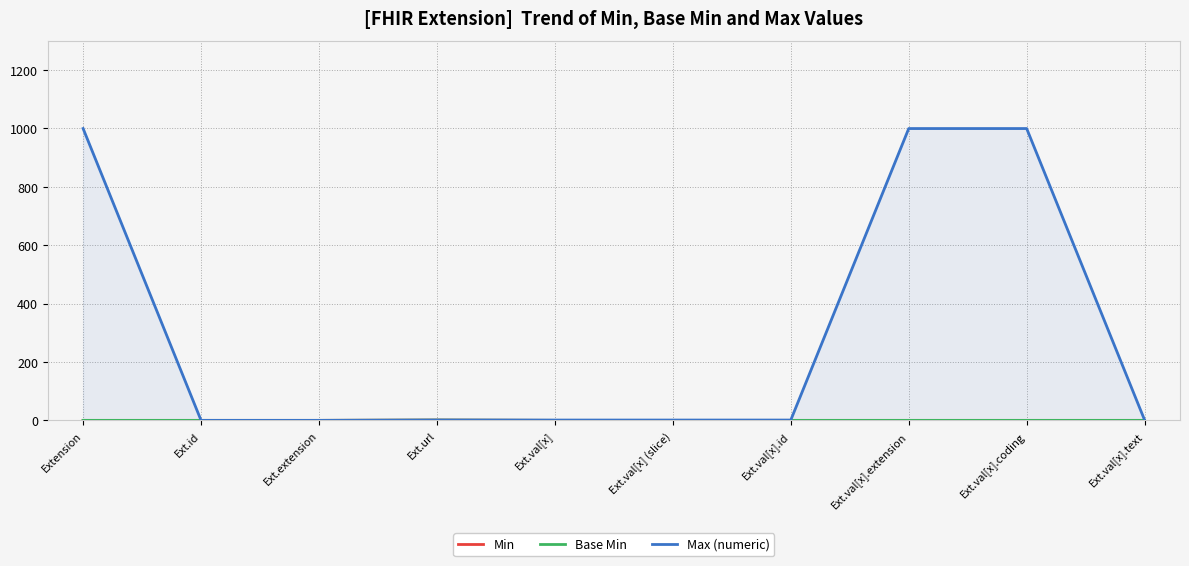

The Base Min series shows 0 at Ext.extension. True or false?

True